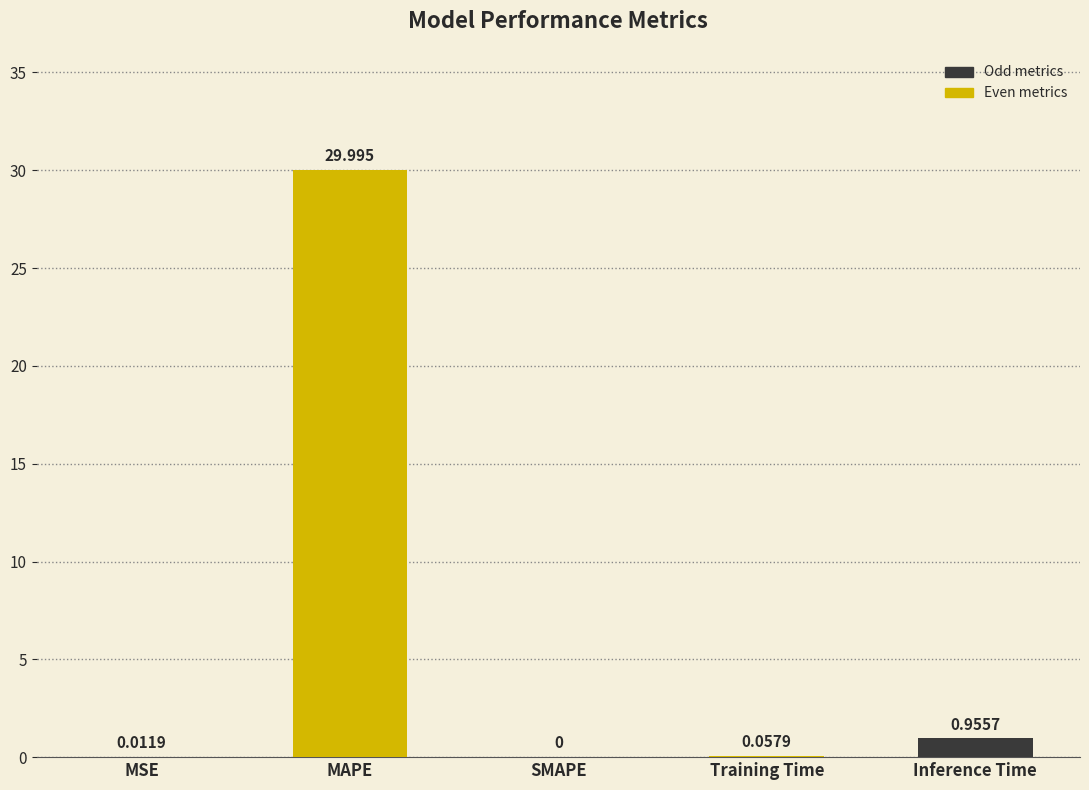

What is the average value?

6.2